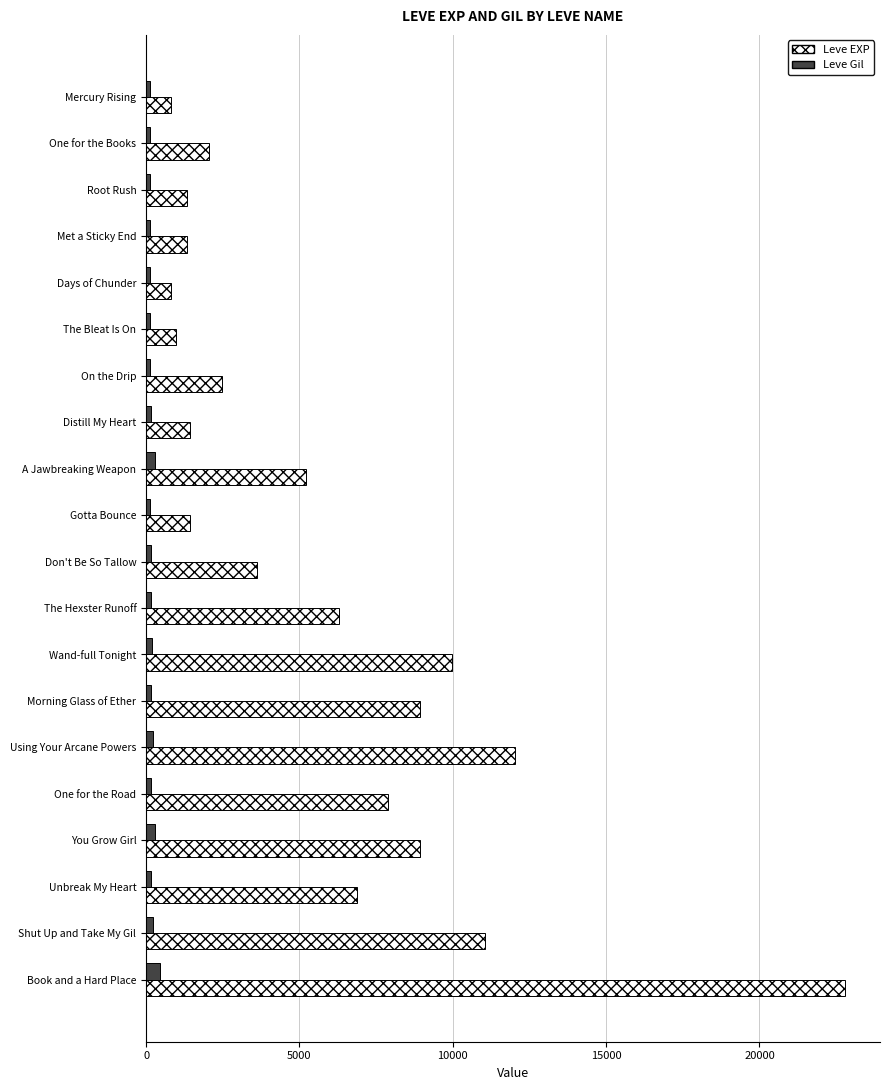

True or false: Leve EXP has a value of 6891 at Shut Up and Take My Gil.

False